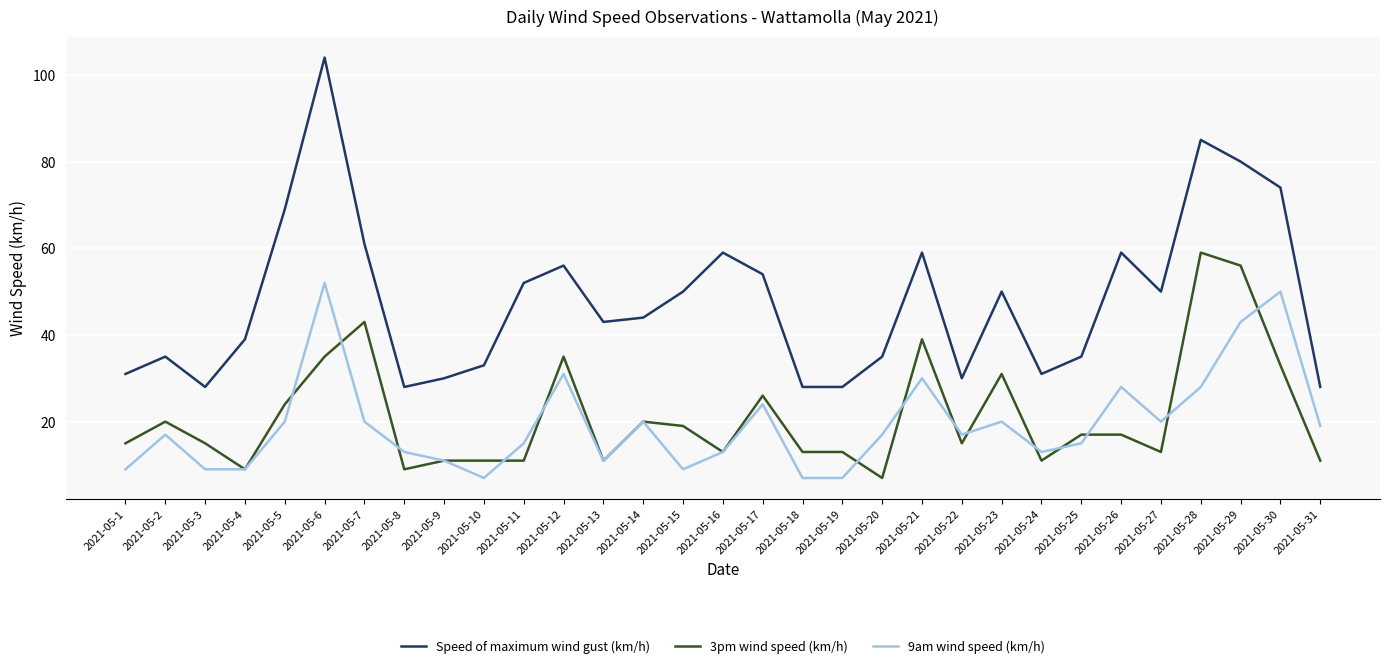

The value of Speed of maximum wind gust (km/h) at 2021-05-30 is 22. True or false?

False